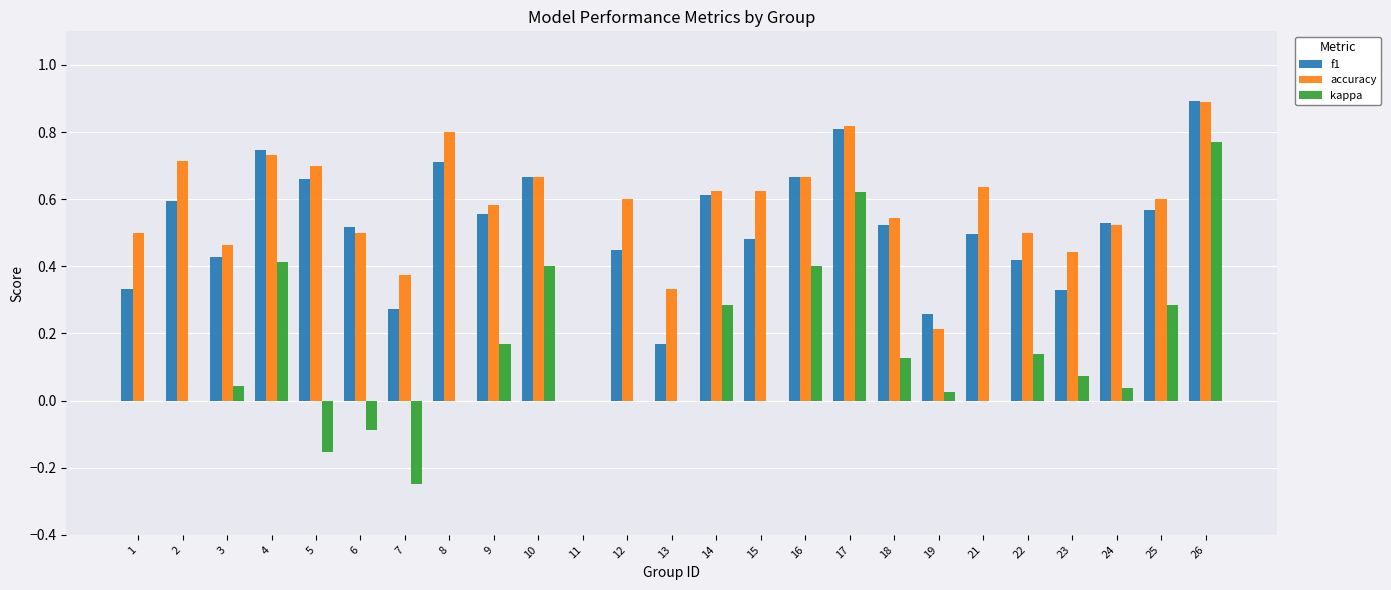

How many groups of bars are there?

25